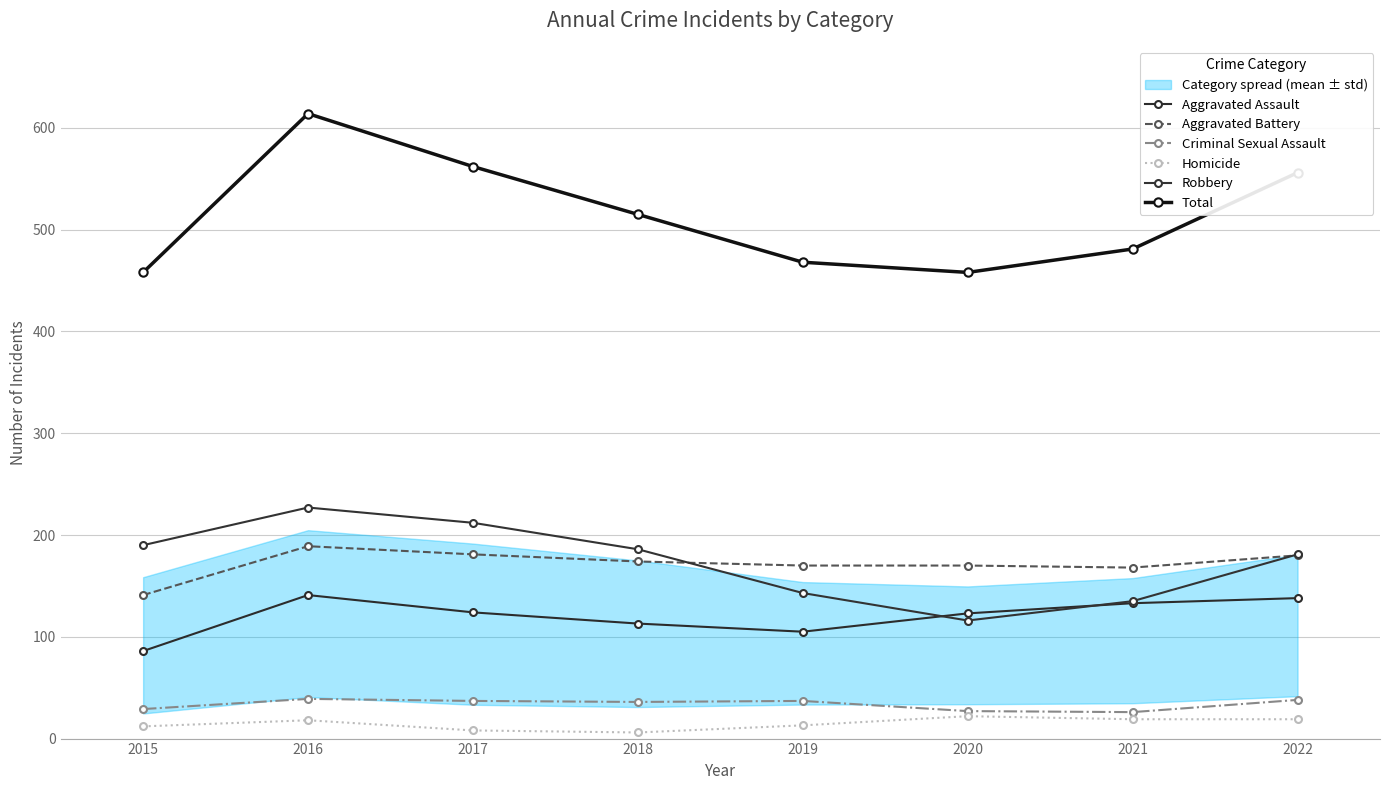

What is the sum of all Aggravated Battery values?

1373